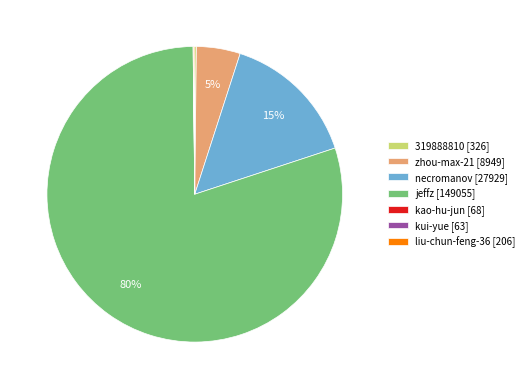

To the nearest percent, what is the average slice percentage?

14%